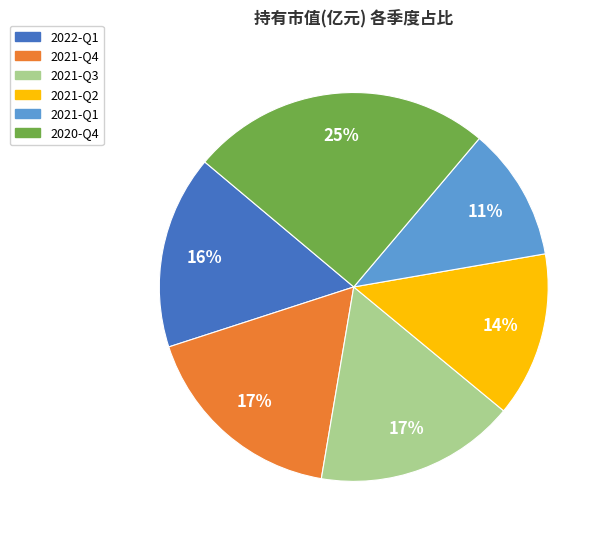

Is it true that 2022-Q1 is 3% of the pie?

False